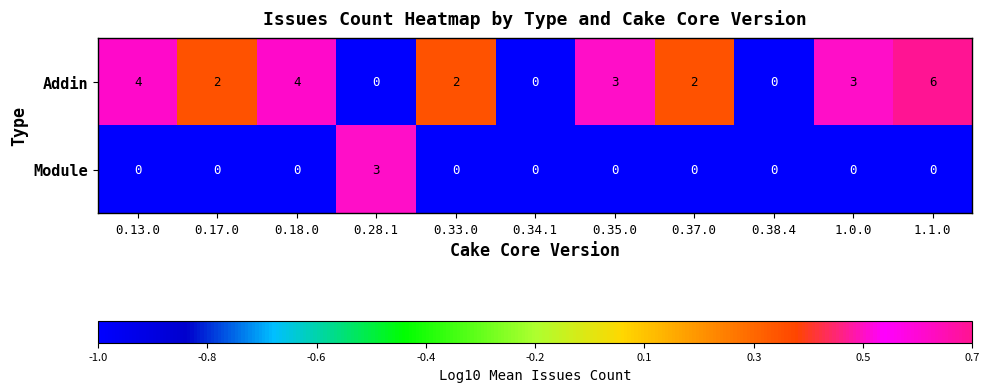

At 0.18.0, list the series in order from largest to smallest.

Addin, Module